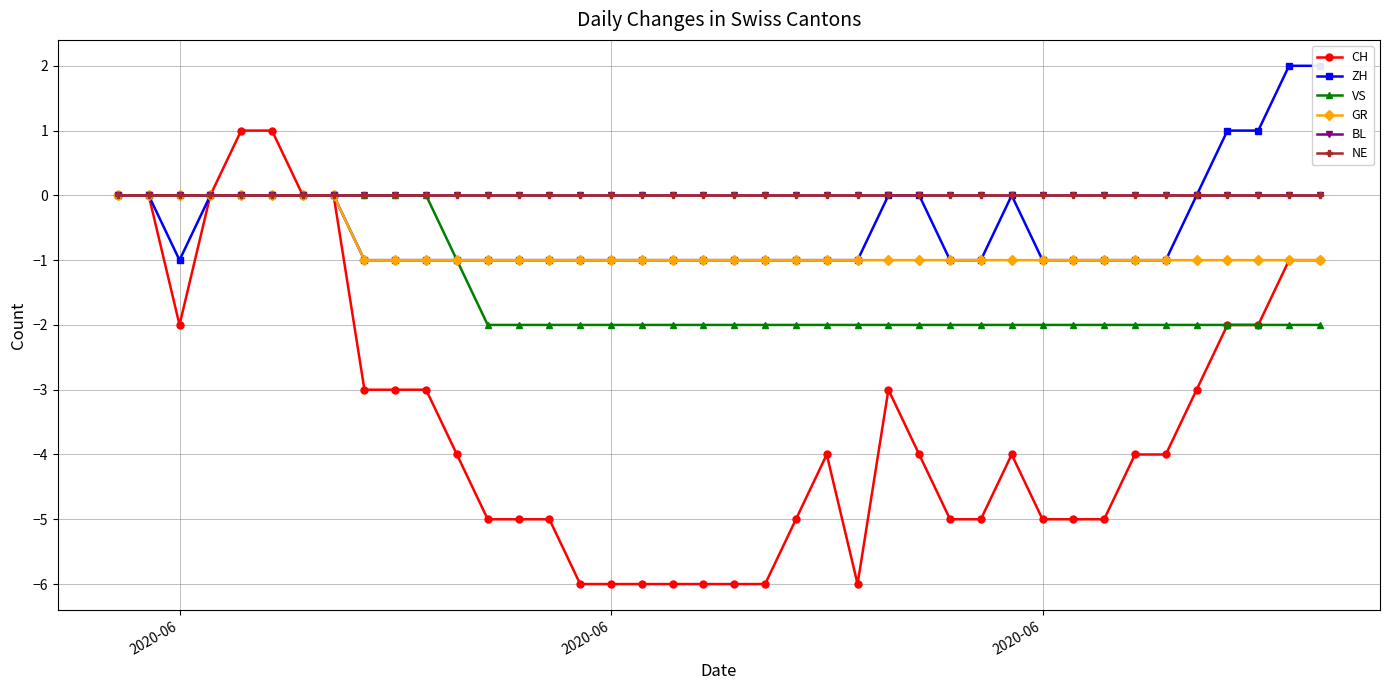

Where is CH nearest to the value -2?

2020-06